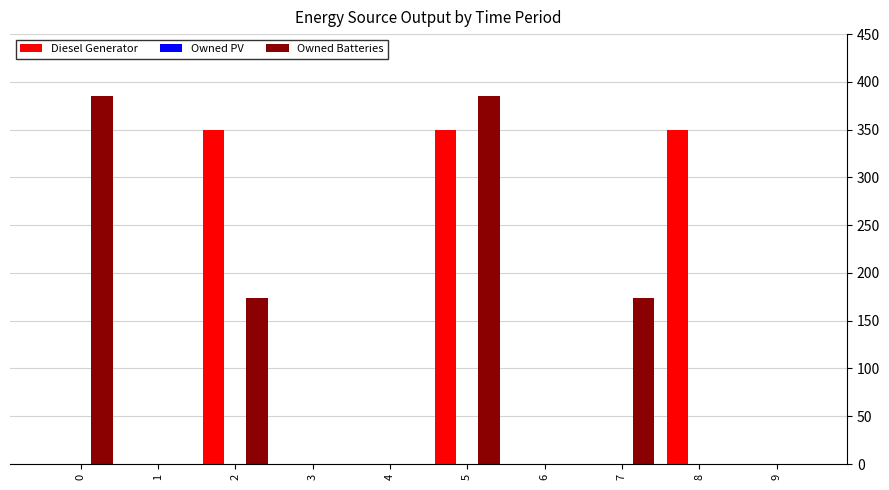

What is the greatest value displayed?

385